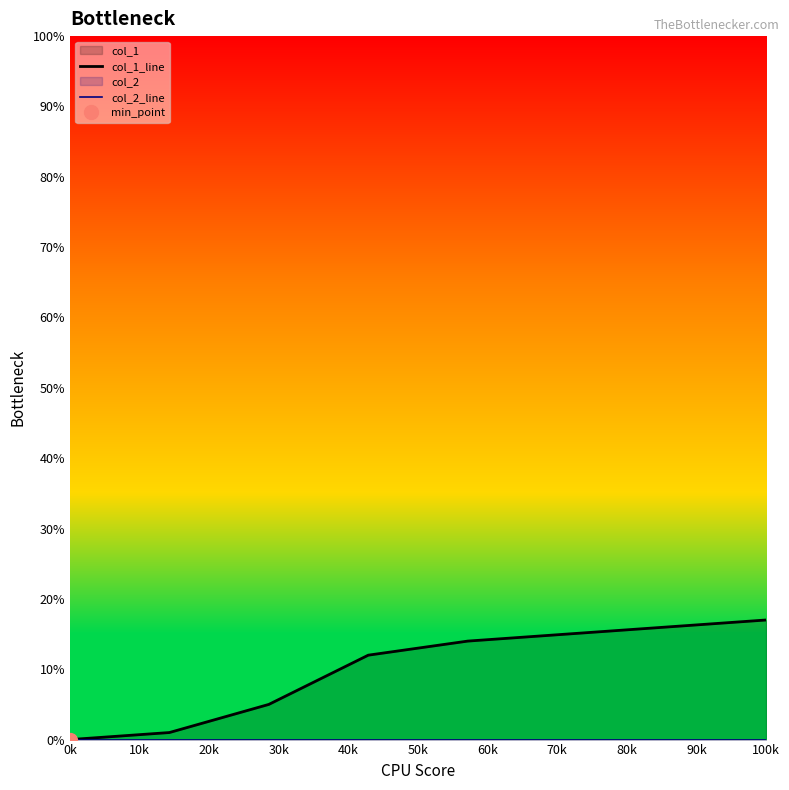

Between 40k and 60k, which series saw the biggest shift?

col_1_line